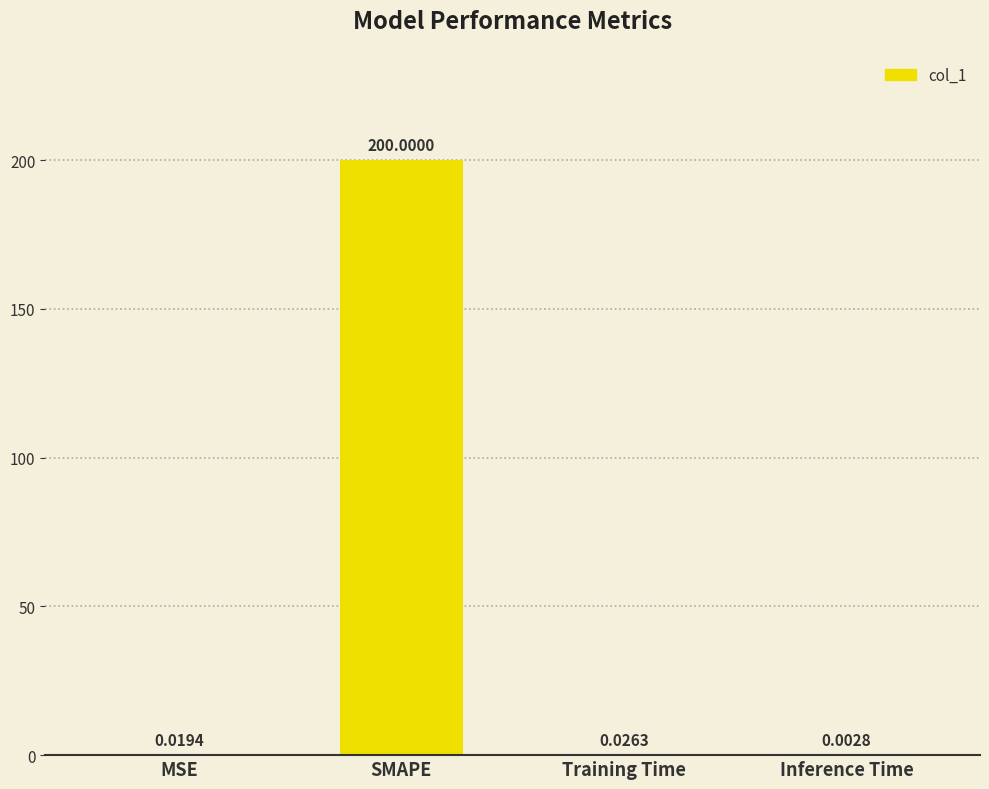

What is the sum of all values?

200.0